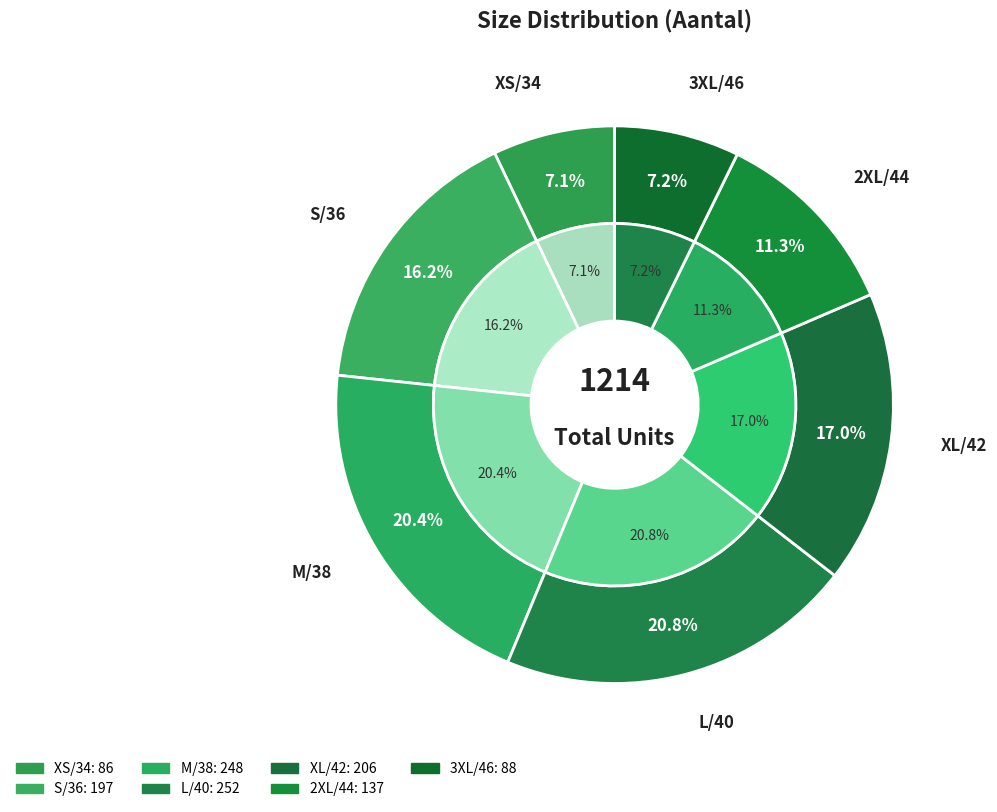

Rank the categories by value from lowest to highest.

XS/34, 3XL/46, 2XL/44, S/36, XL/42, M/38, L/40